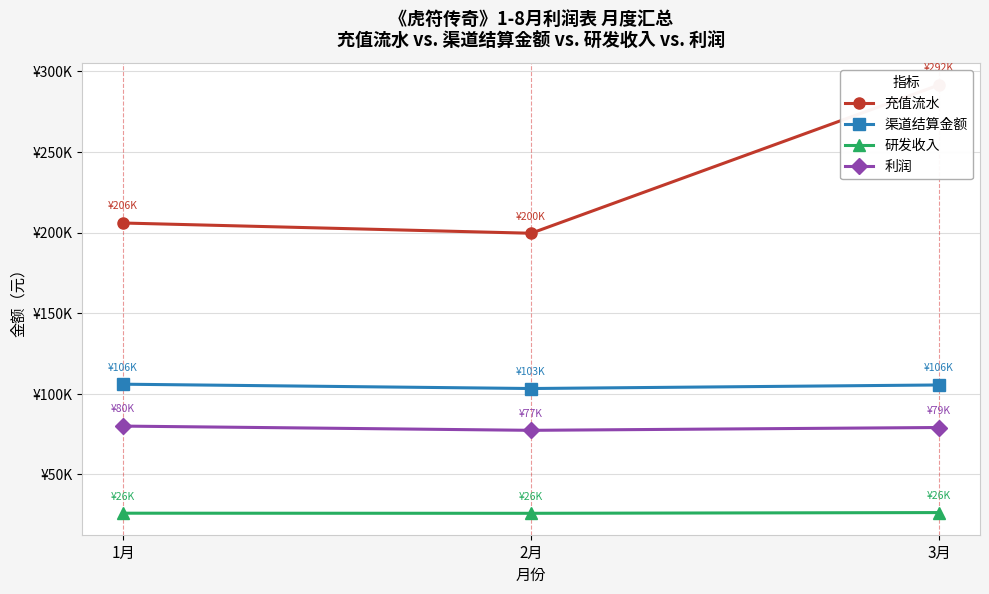

Reading left to right, what are all the values shown in this chart?

充值流水: 205990.0	199638.0	291667.0
渠道结算金额: 106011.9	103328.0	105532.1
研发收入: 25991.1	25928.5	26383.0
利润: 80020.8	77399.5	79149.1